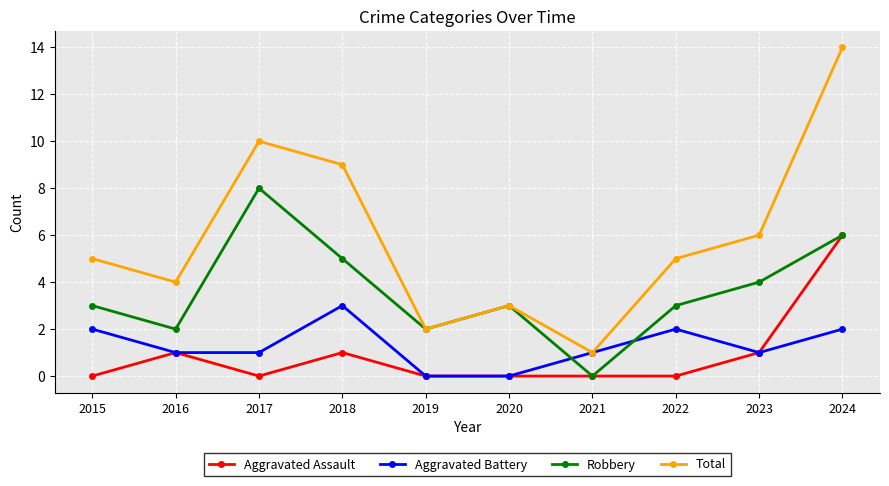

Which series has the largest range (max minus min)?

Total